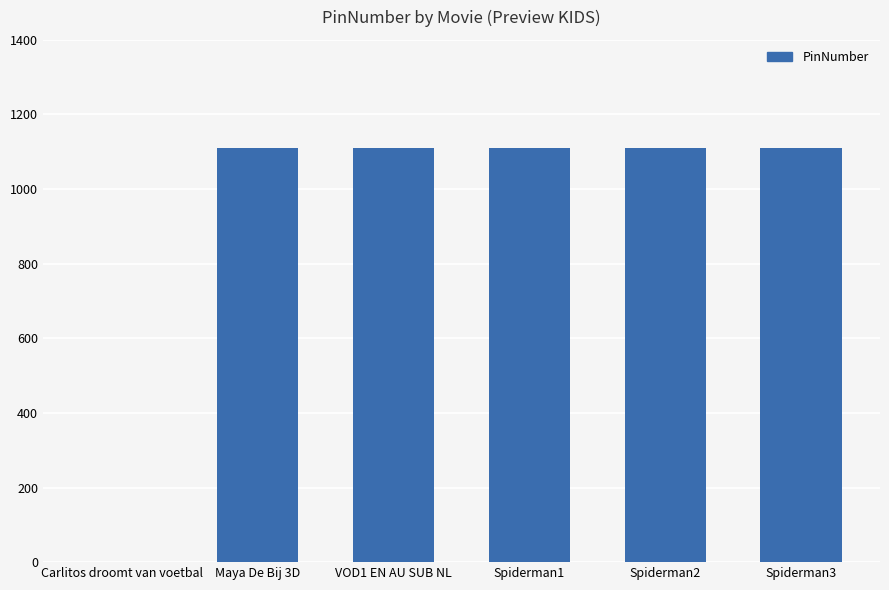

How many data points does each series have?

6